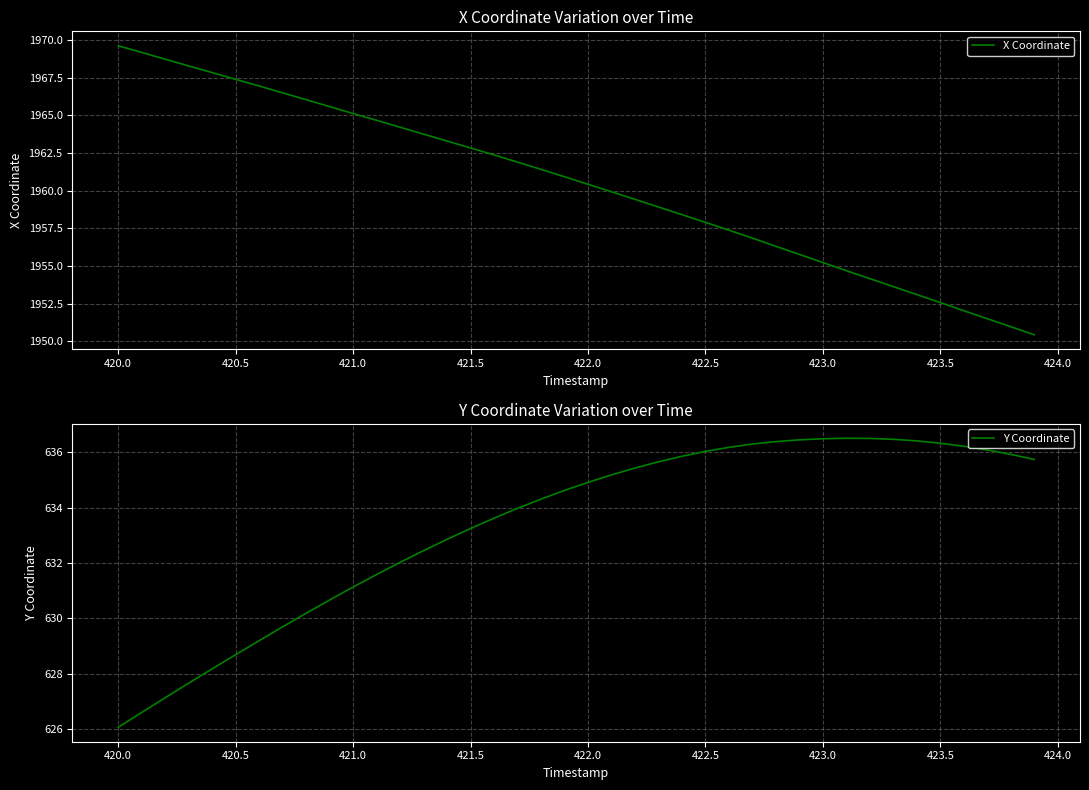

At how many categories does at least one series exceed 1131?

40